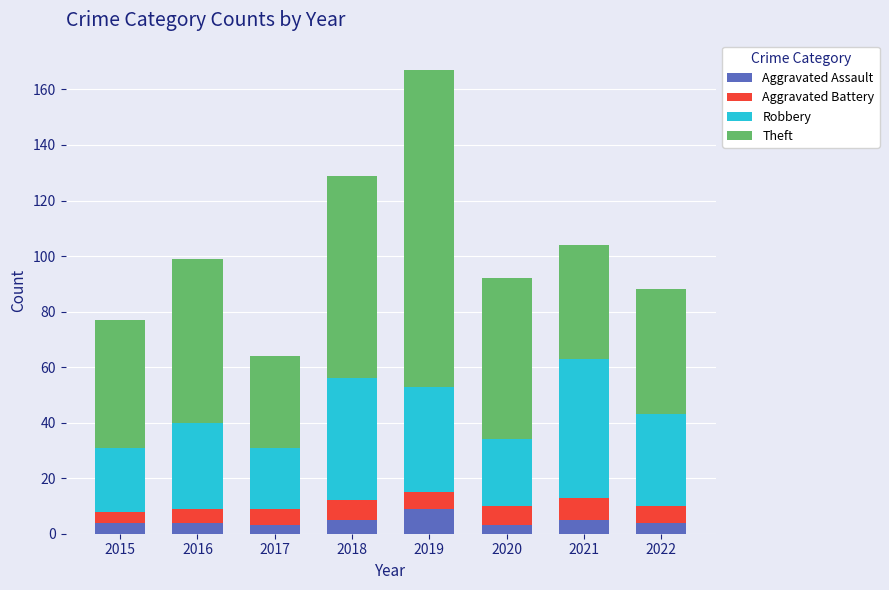

What is the total value across all series at 2017?

64